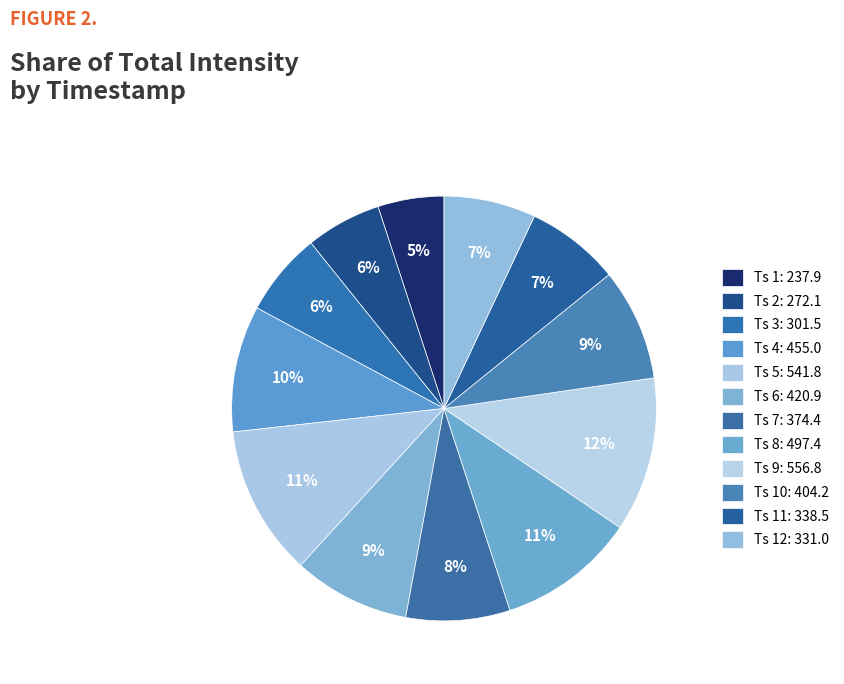

Is there any slice that represents more than half of the pie?

No